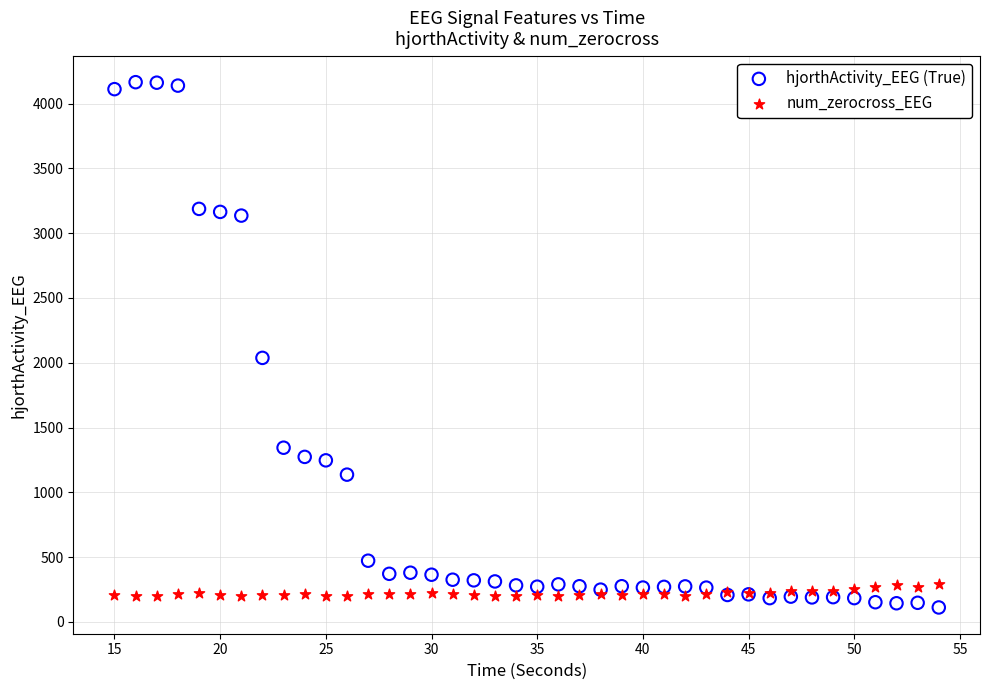

In the hjorthActivity_EEG (True) series, what Y value is closest to 2138?

2037.7